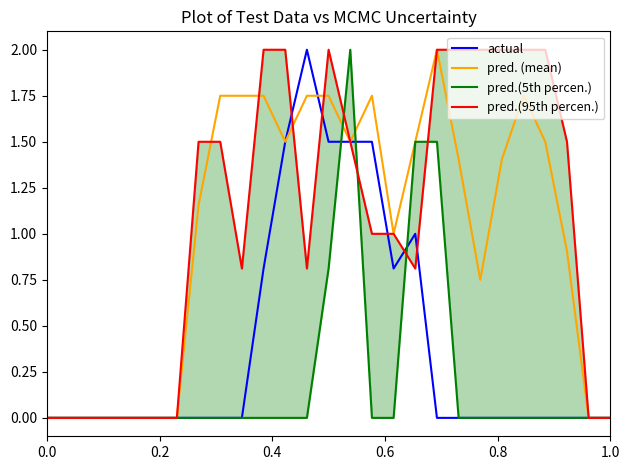

What is the maximum value for pred. (mean)?

2.0